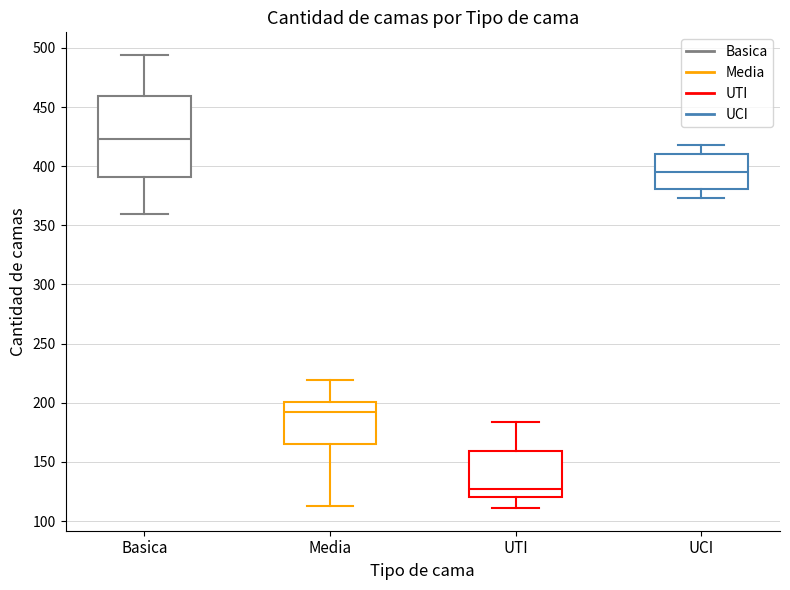

Where does the median line of the box for UTI sit on the y-axis? The values are not printed on the chart, so give them approximately, as read against the axis.

125